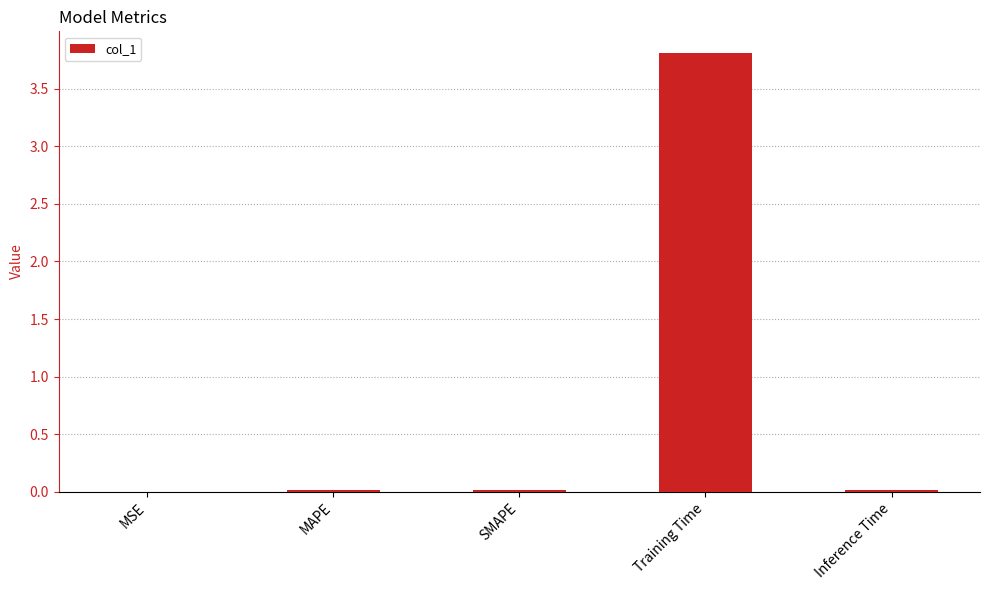

Is it true that the value at Inference Time is 0.0?

True